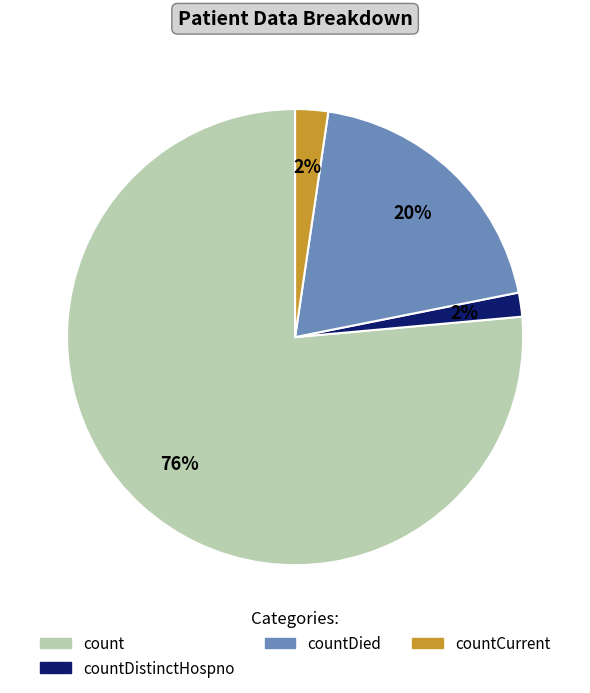

Between countDied and count, which is larger?

count